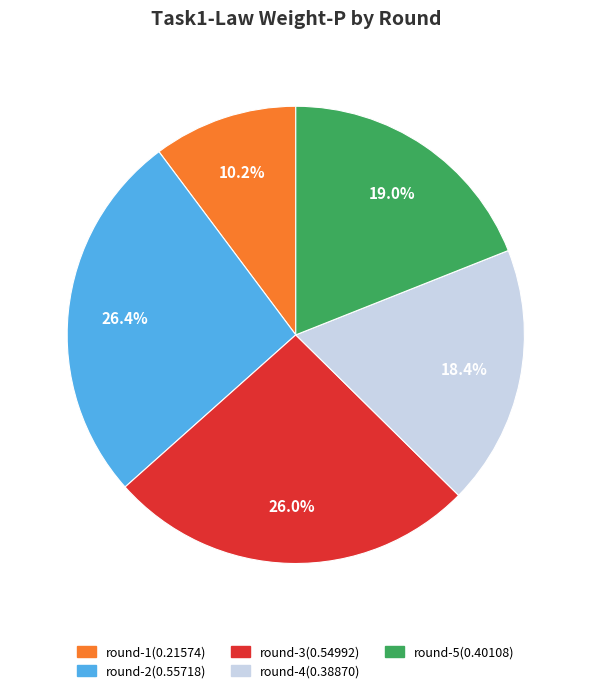

How many segments does this pie chart have?

5